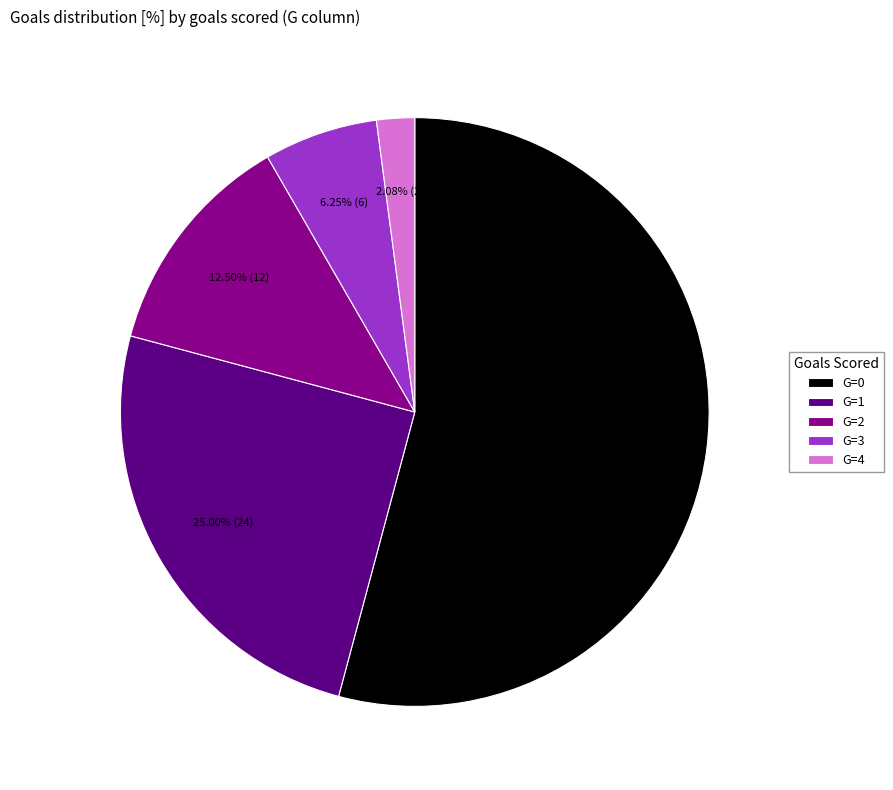

Count the number of slices in the pie.

5